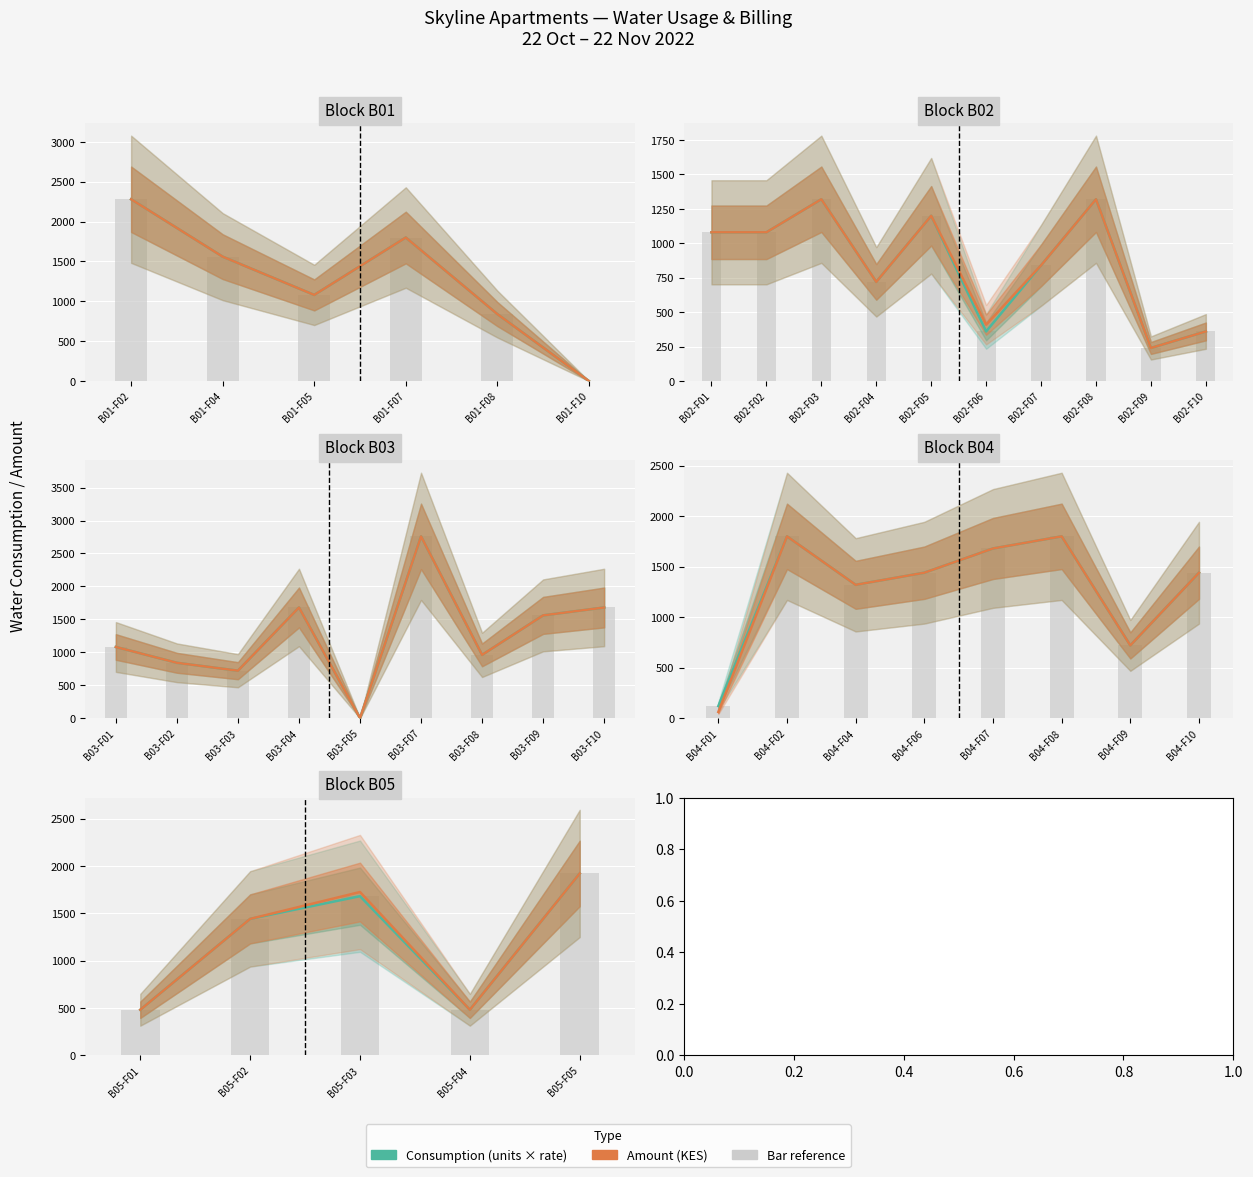

List the series in order of their overall mean, lowest first.

Consumption (units × rate), Amount (KES)